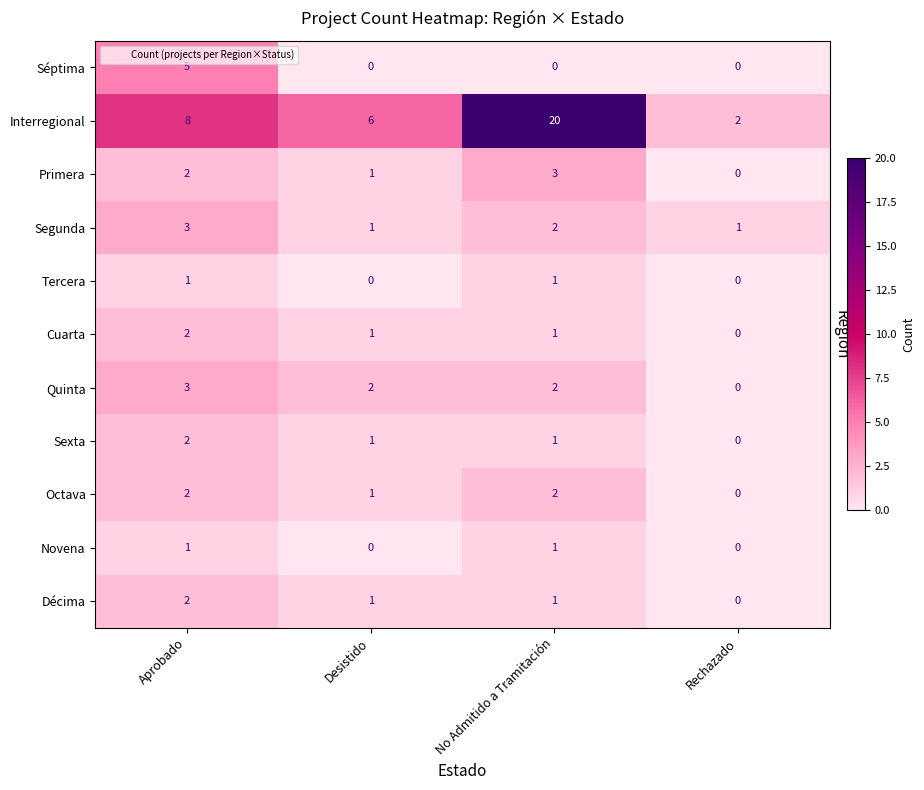

What is the sum of the Interregional values at Aprobado and No Admitido a Tramitación?

28